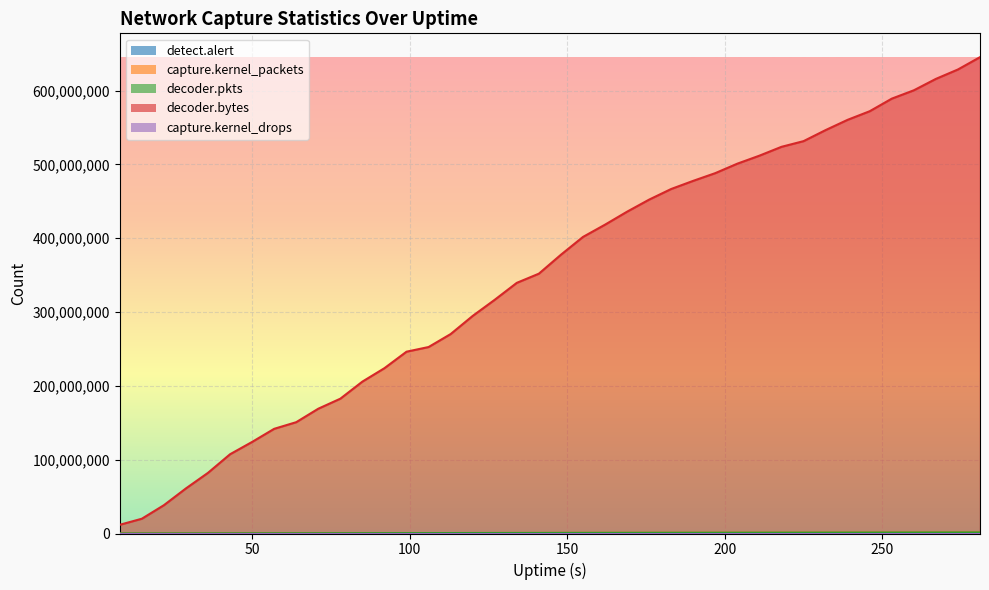

What is the minimum value shown in the chart?

5197